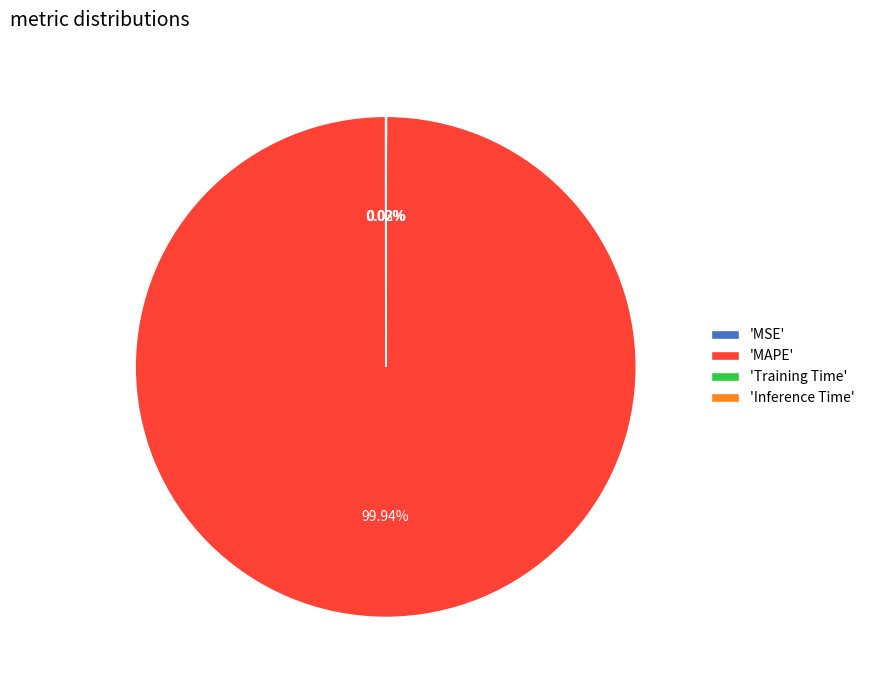

Which slice is the largest?

'MAPE'